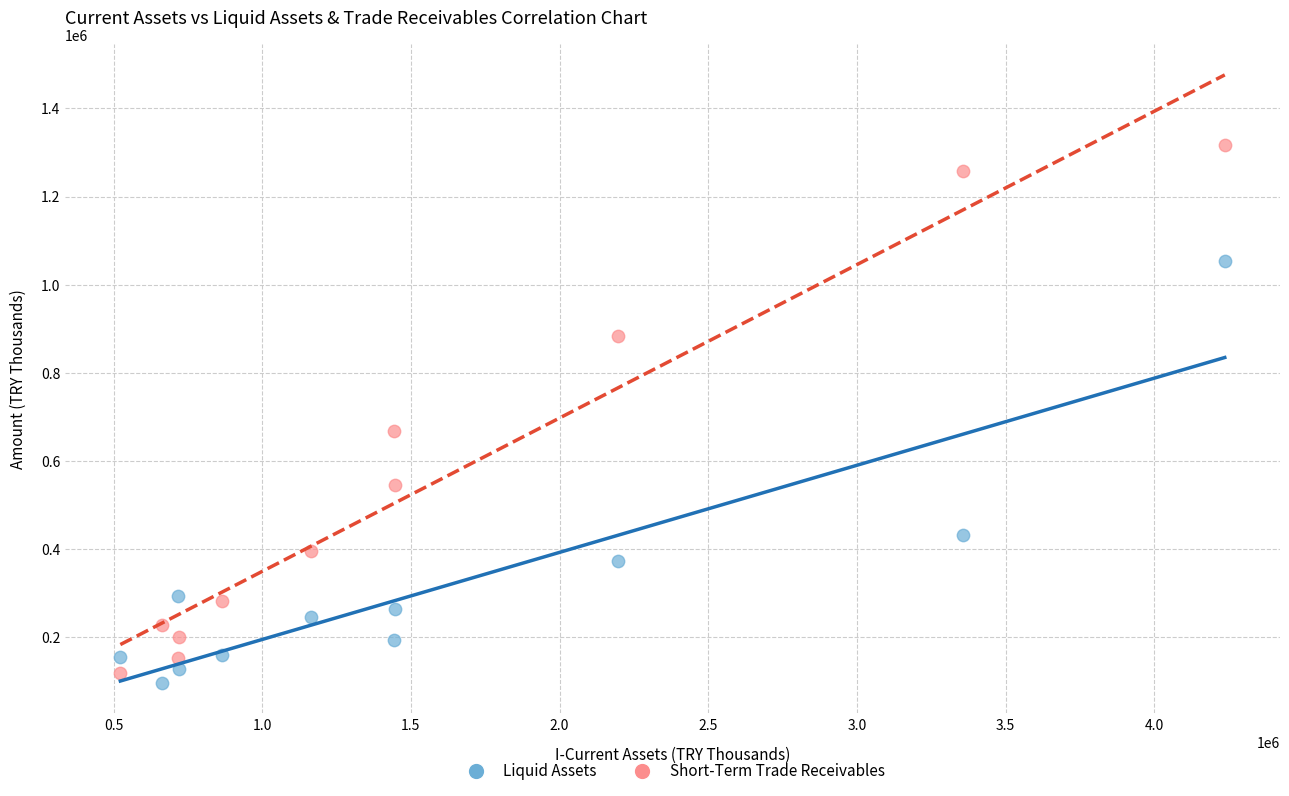

Which series has the widest spread of Y values?

Short-Term Trade Receivables